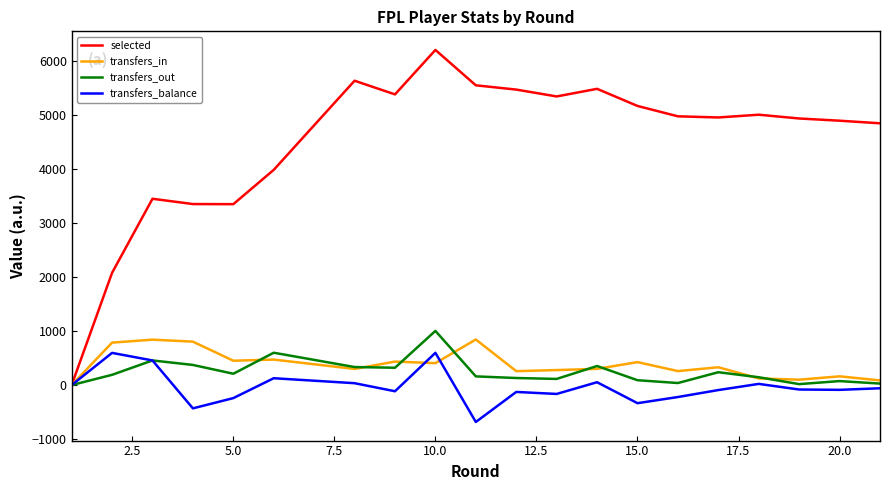

What is the maximum value for selected?

6204